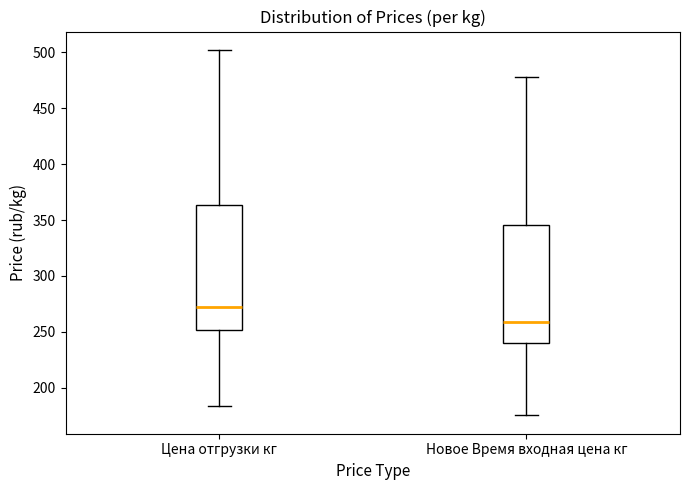

Reading left to right, transcribe this box plot: for each box, give where its median line is, the range the box spans, and where its two whiskers end, as read against the y-axis. The values are not printed on the chart, so give them approximately, as read against the axis.

Цена отгрузки кг: median 270, box 250 to 365, whiskers 185 to 500
Новое Время входная цена кг: median 260, box 240 to 345, whiskers 175 to 480